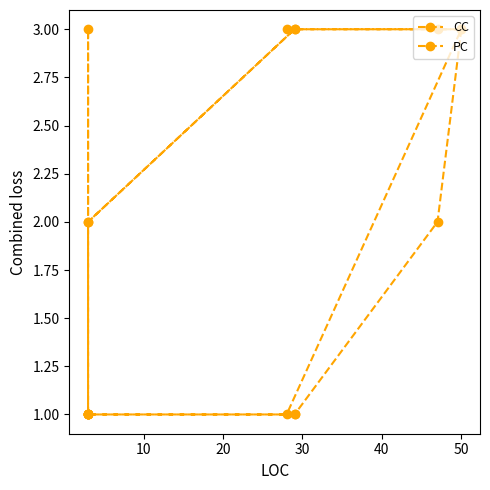

How many lines are shown in the chart?

2